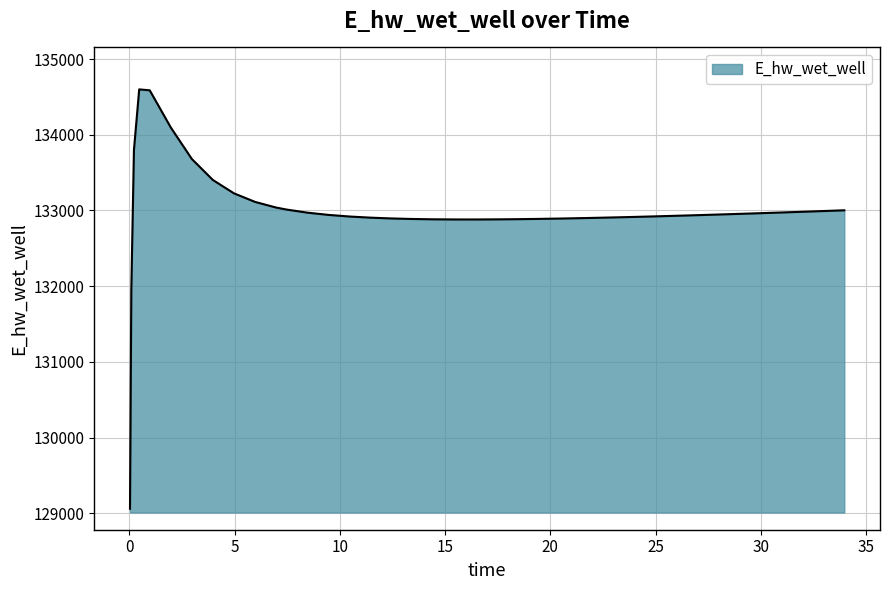

How many lines are shown in the chart?

1